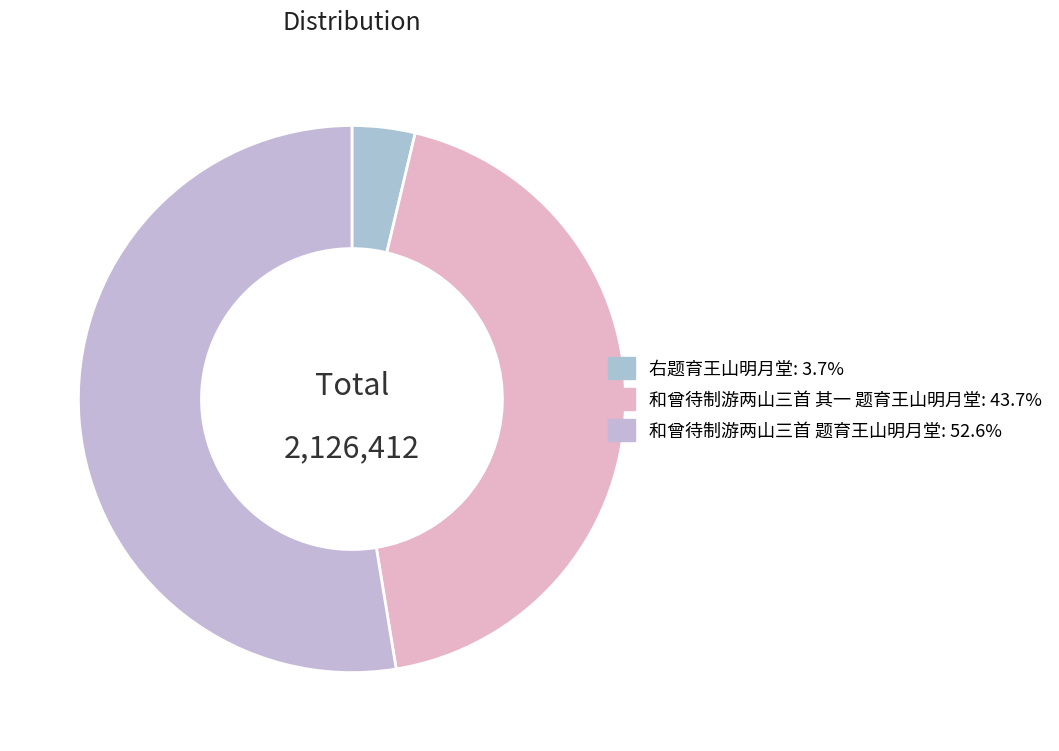

What portion of the pie excludes 右题育王山明月堂?

96.3%